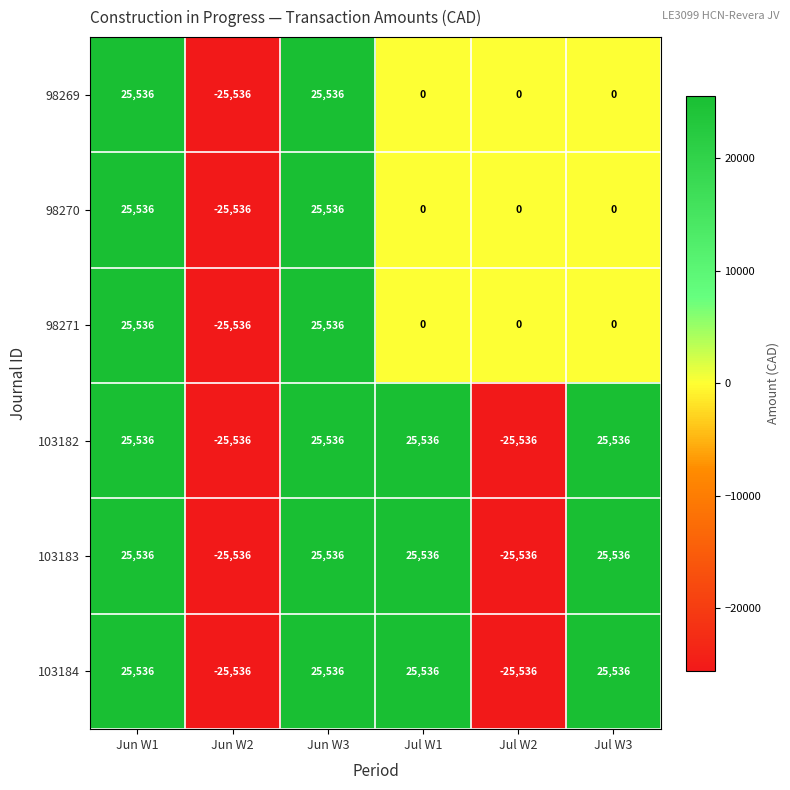

What is the minimum value for 98269?

-25536